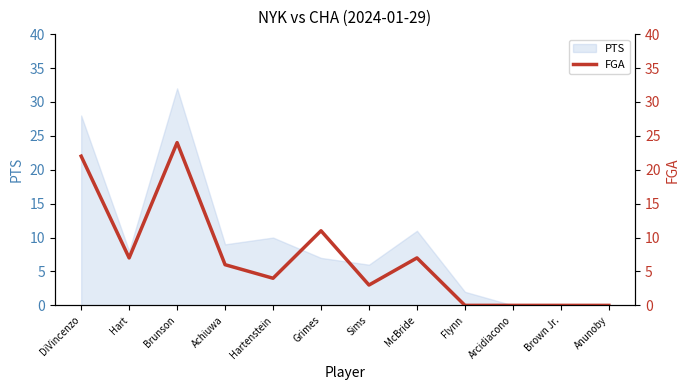

Which label corresponds to the smallest value in the chart?

Flynn